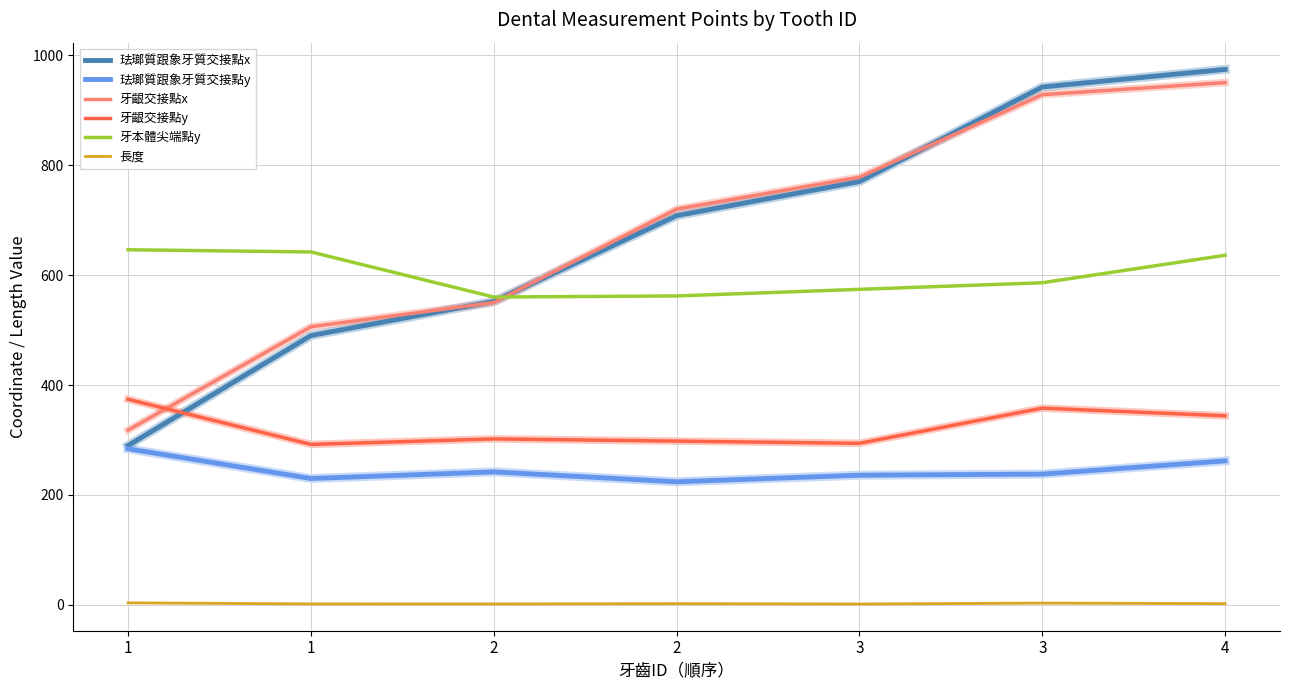

What are all the series names shown in the legend?

珐瑯質跟象牙質交接點x, 珐瑯質跟象牙質交接點y, 牙齦交接點x, 牙齦交接點y, 牙本體尖端點y, 長度